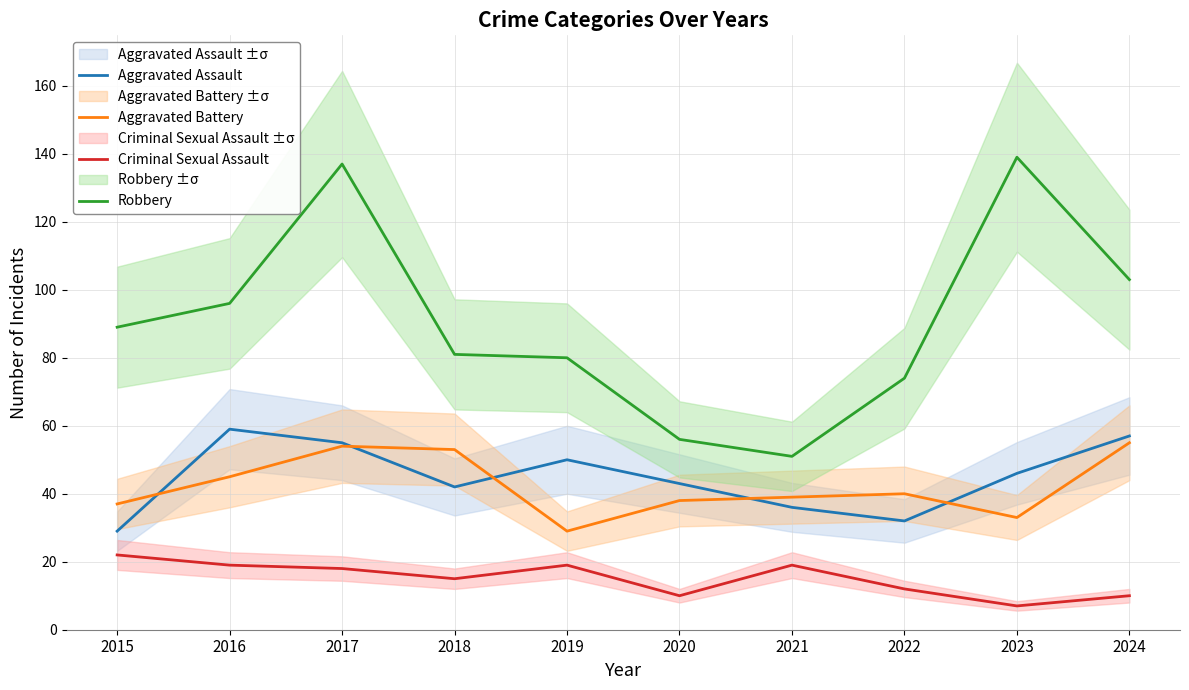

What is the minimum value for Aggravated Assault?

29